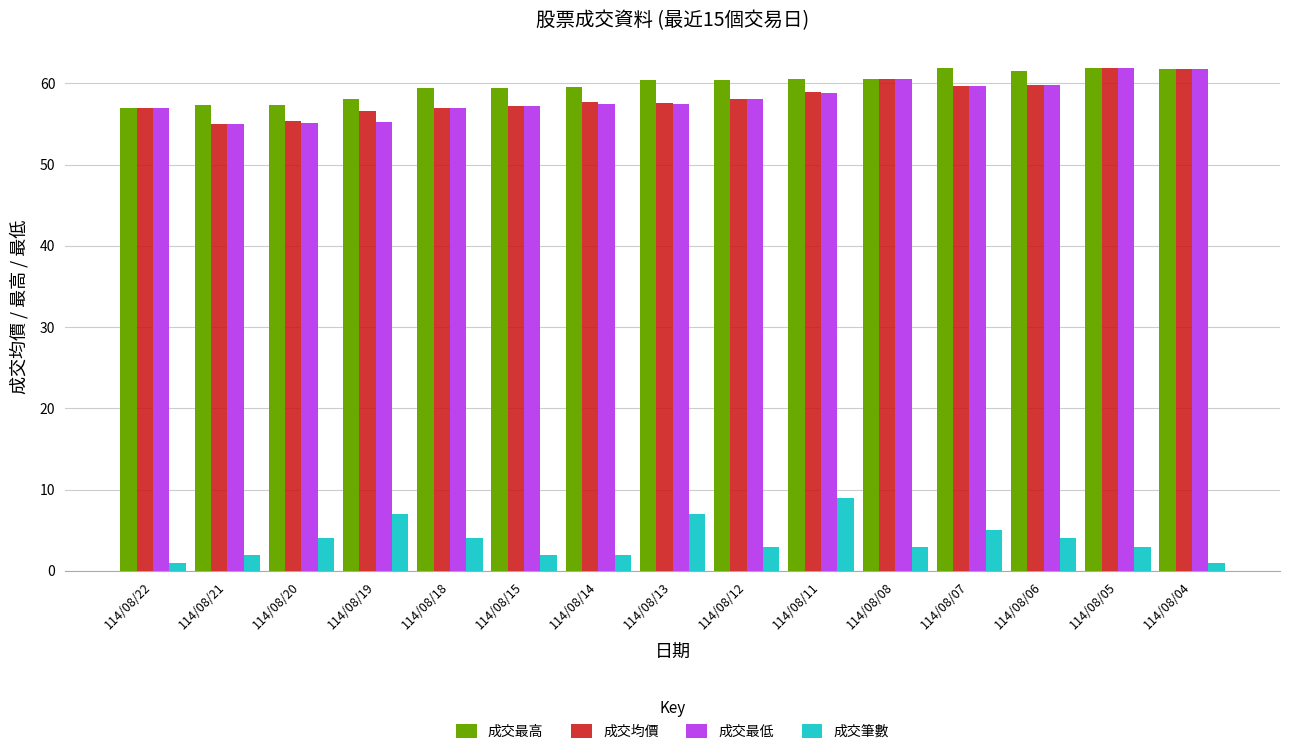

What is the lowest value of the 成交均價 series?

55.0